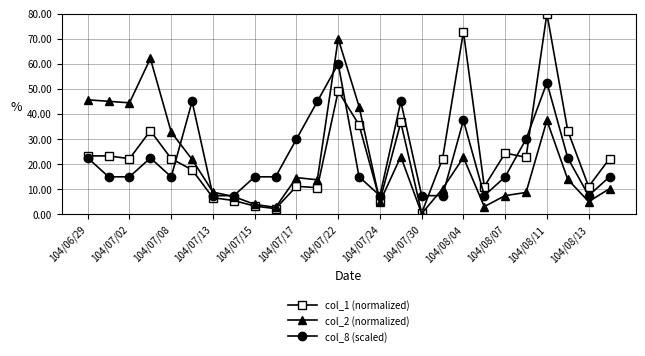

Count the number of data series in this chart.

3